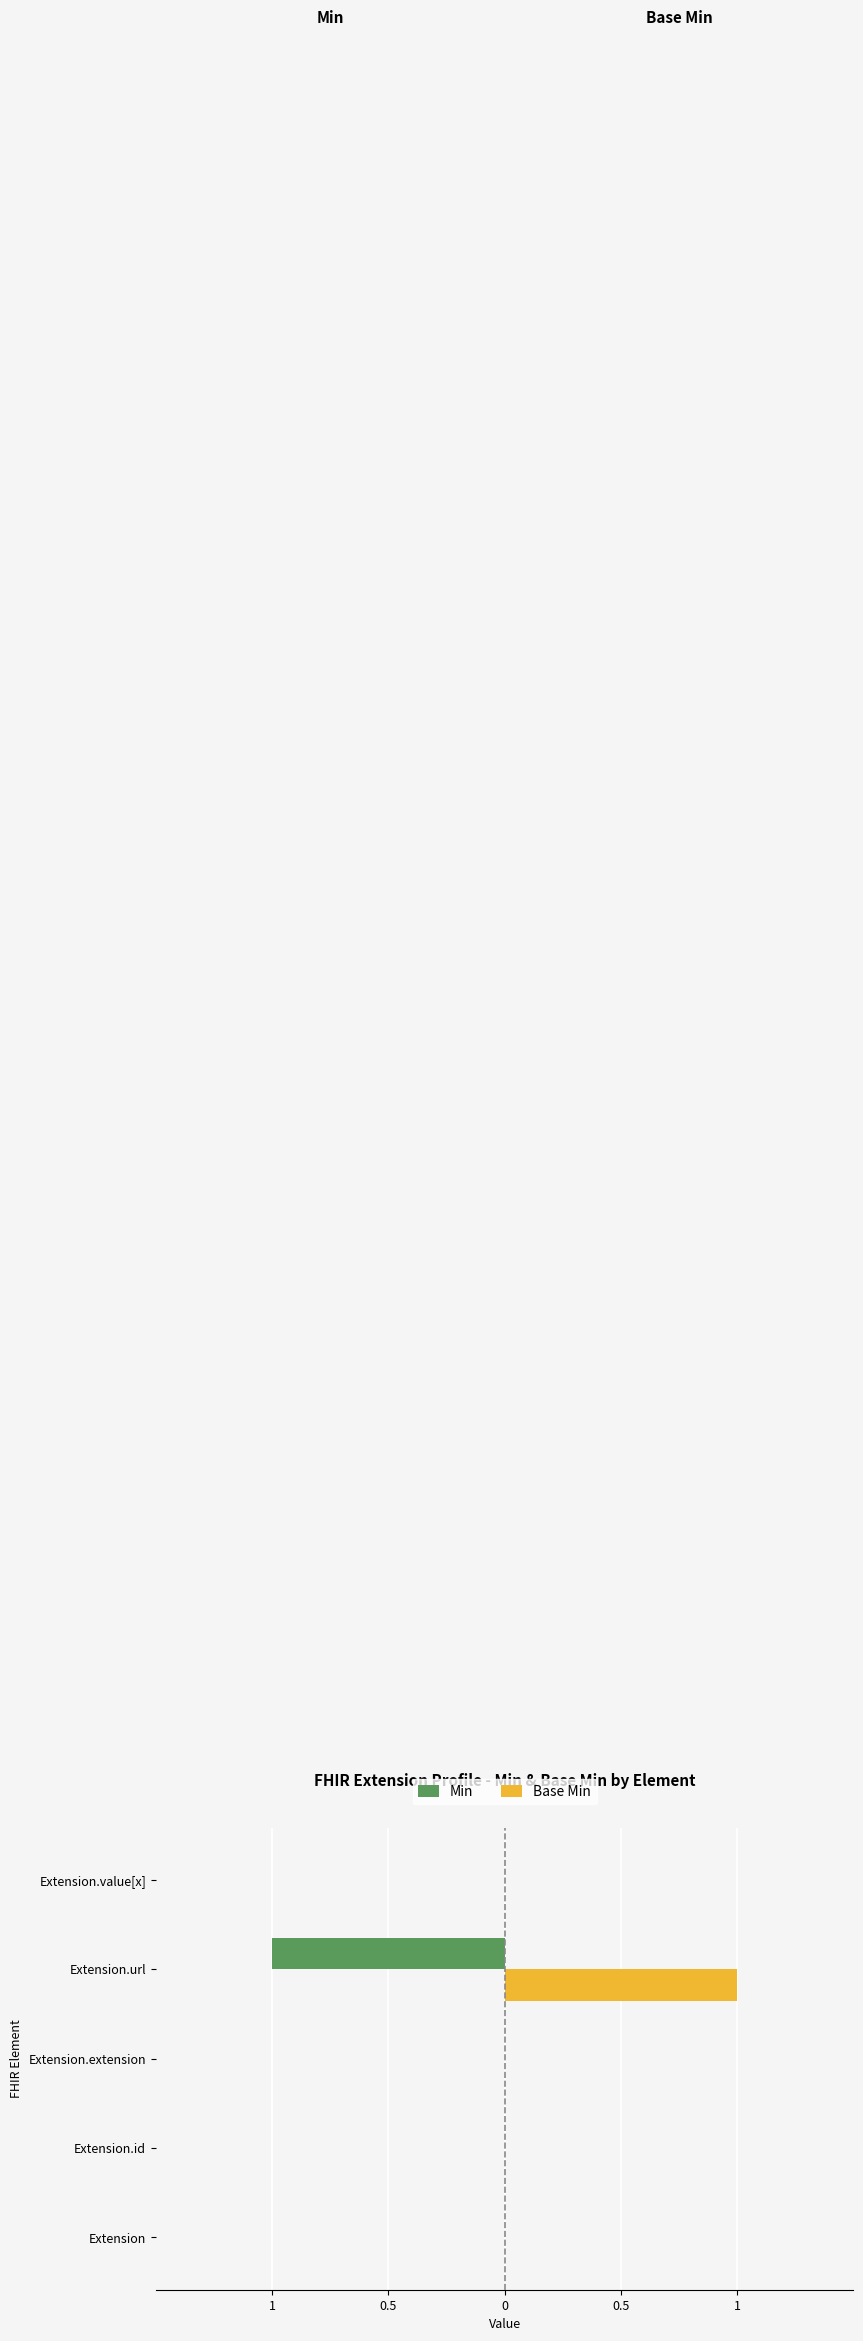

What are all the series names shown in the legend?

Min, Base Min